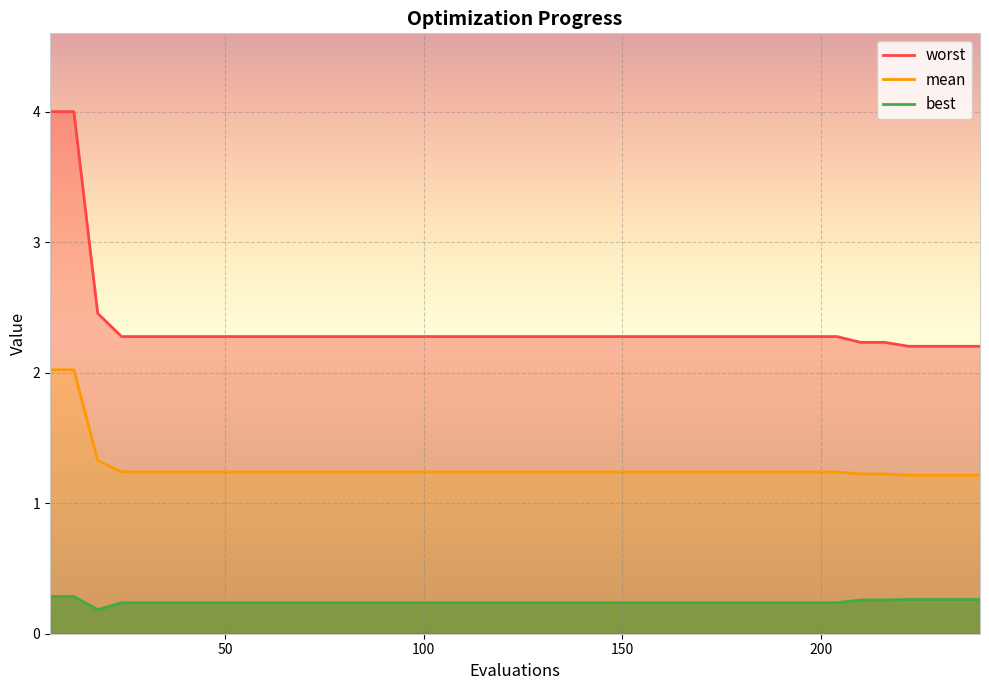

True or false: worst has more than 1 points higher than both neighbors.

False